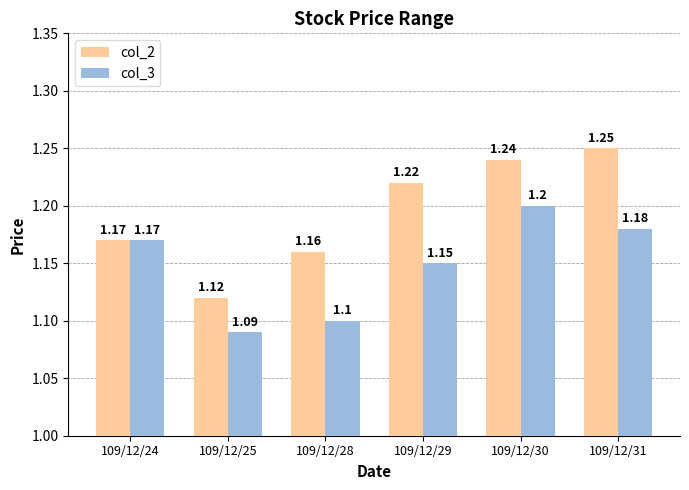

What is the sum of the col_2 values at 109/12/24 and 109/12/29?

2.4